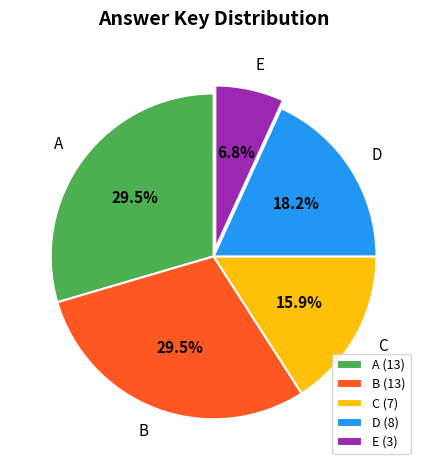

Does any single category account for the majority?

No